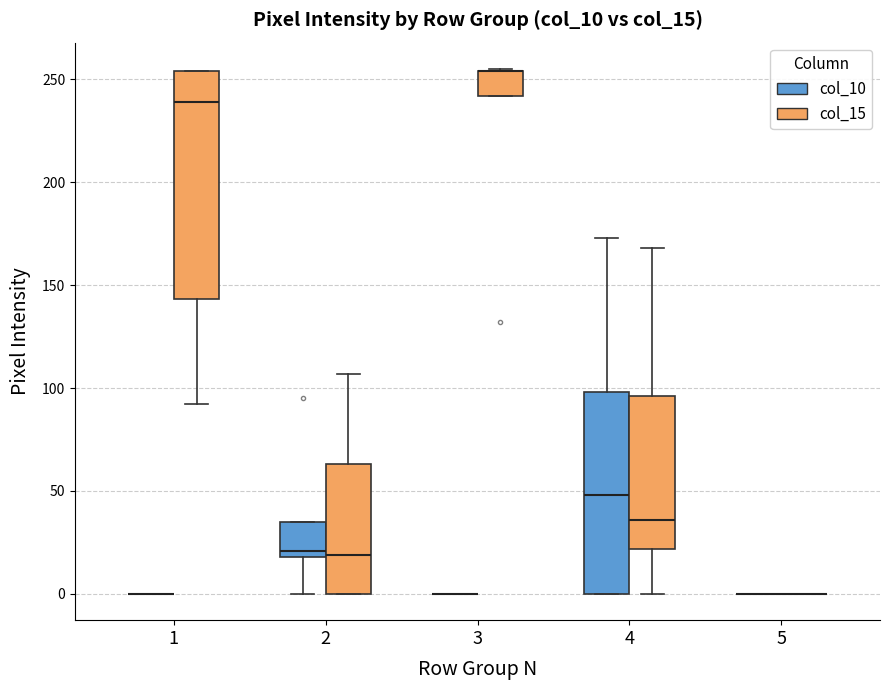

Reading left to right, transcribe this box plot: for each box, give where its median line is, the range the box spans, and where its two whiskers end, as read against the y-axis. The values are not printed on the chart, so give them approximately, as read against the axis.

1 (col_10): box collapsed to a line at 0, whiskers 0 to 0
1 (col_15): median 240, box 145 to 255, whiskers 90 to 255
2 (col_10): median 20 (just above the box's lower edge), box 20 to 35, whiskers 0 to 35
2 (col_15): median 20, box 0 to 65, whiskers 0 to 105
3 (col_10): box collapsed to a line at 0, whiskers 0 to 0
3 (col_15): median 255 (drawn on the box's upper edge), box 240 to 255, whiskers 240 to 255
4 (col_10): median 50, box 0 to 100, whiskers 0 to 175
4 (col_15): median 35, box 20 to 95, whiskers 0 to 170
5 (col_10): box collapsed to a line at 0, whiskers 0 to 0
5 (col_15): box collapsed to a line at 0, whiskers 0 to 0